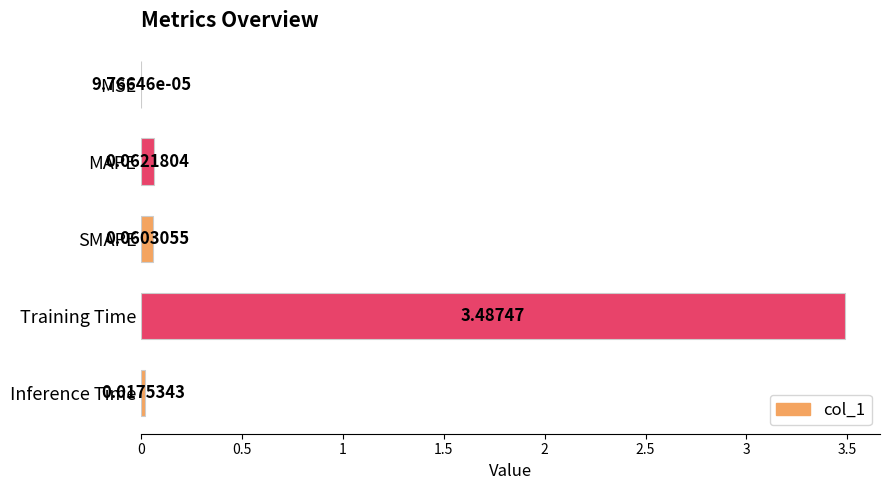

What is the sum of all values?

3.6